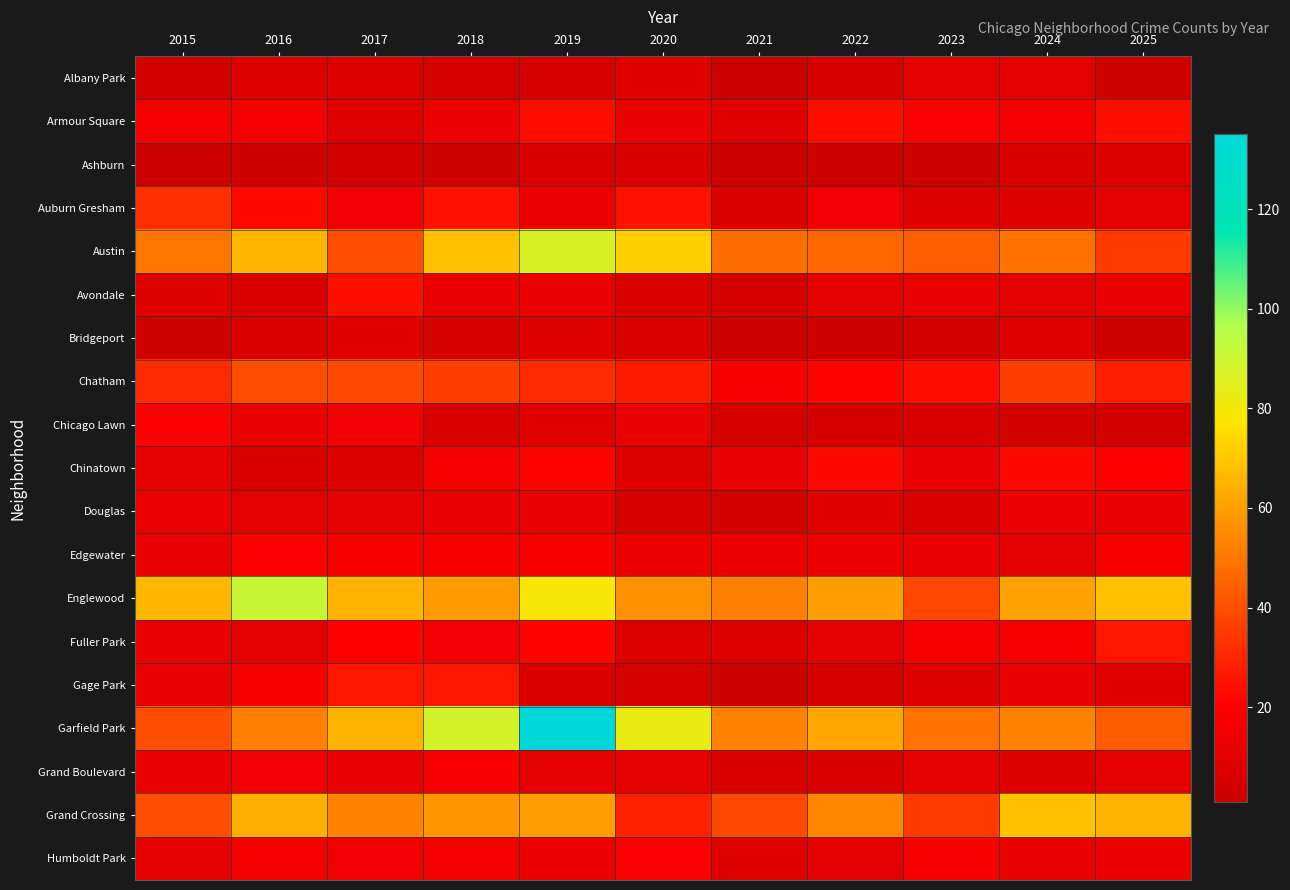

At which category does the chart reach its peak across all series?

2019